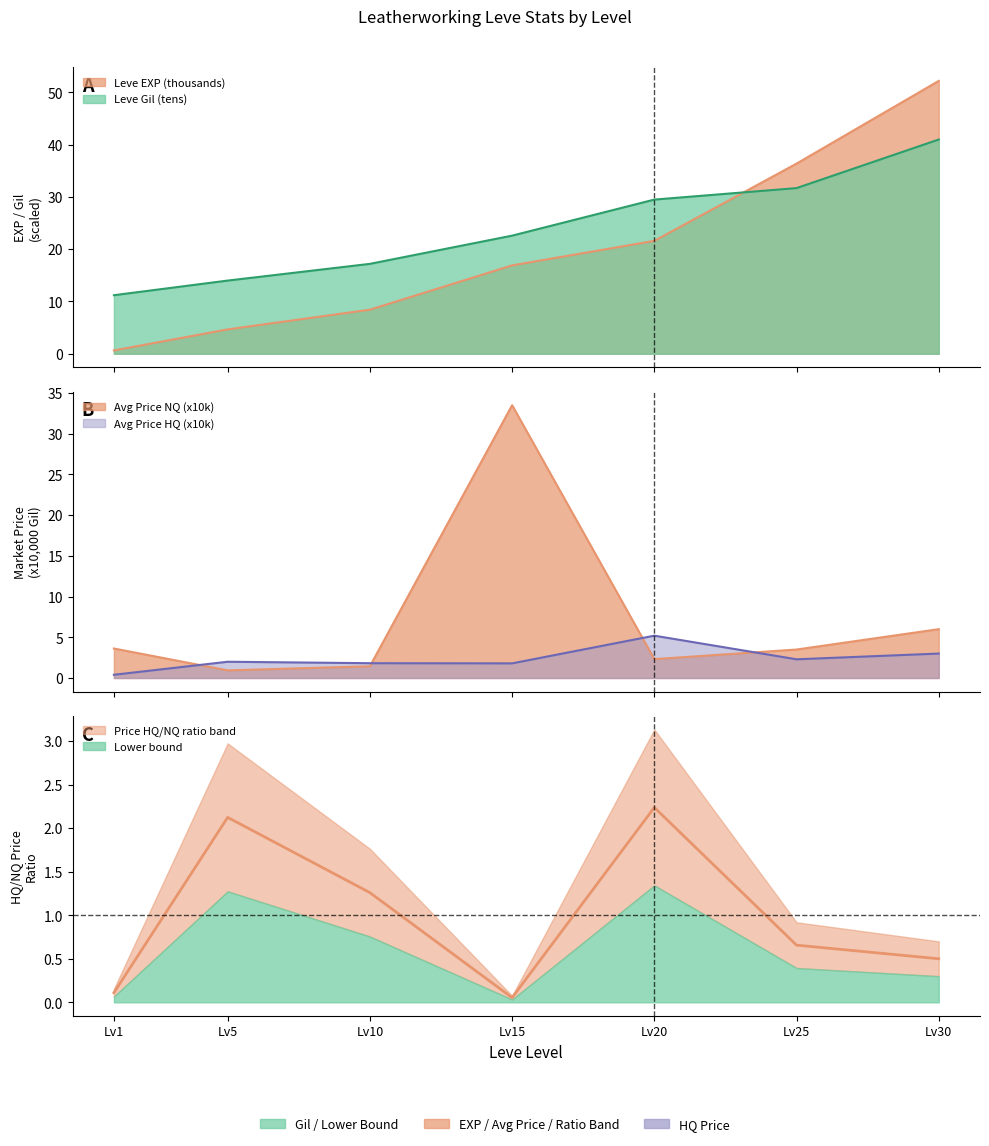

At which label does currentAveragePrice reach its peak?

Lv15